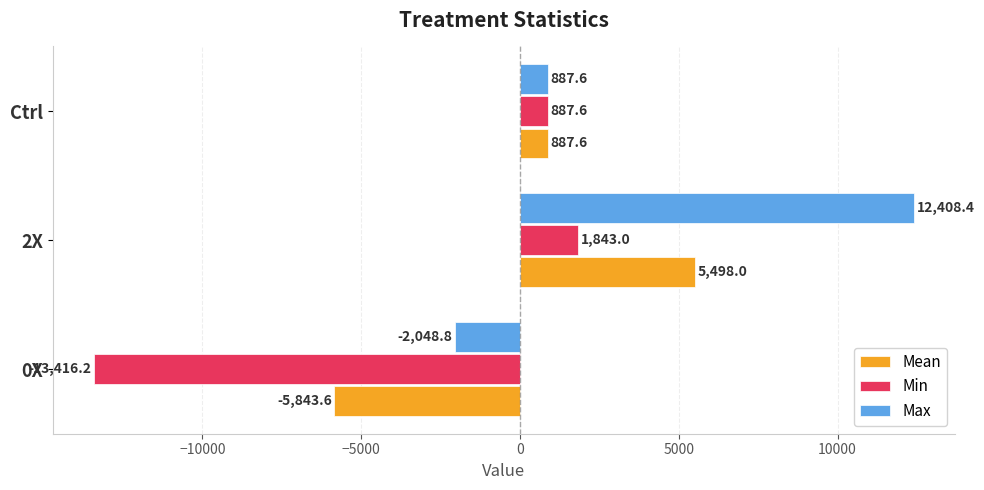

What is the difference between the second highest and minimum values in the Mean series?

6731.2